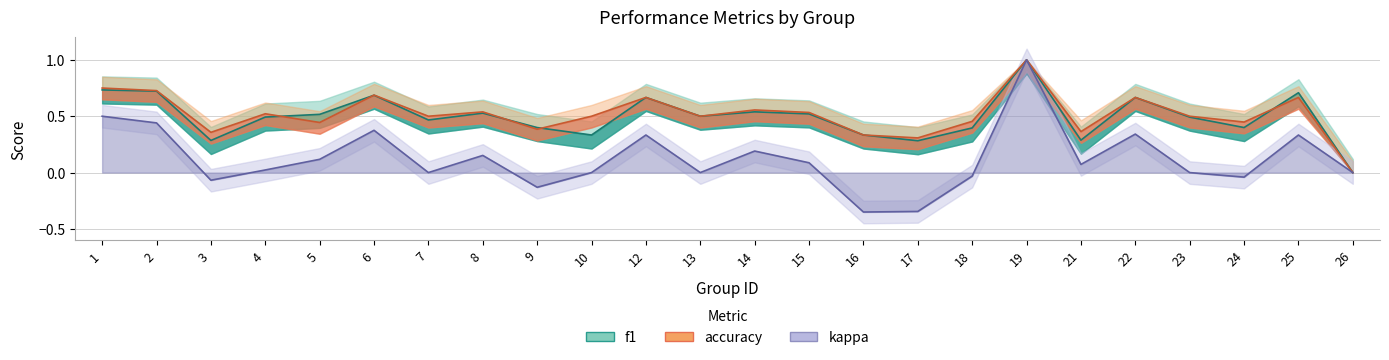

List the series in order of their peak value, lowest first.

f1, accuracy, kappa